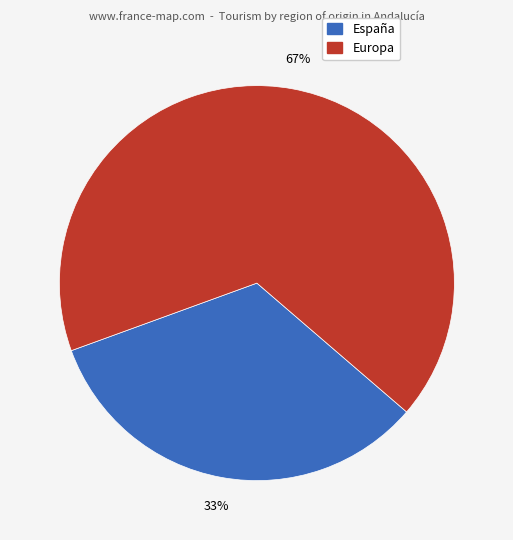

Is there a majority slice in this chart?

Yes